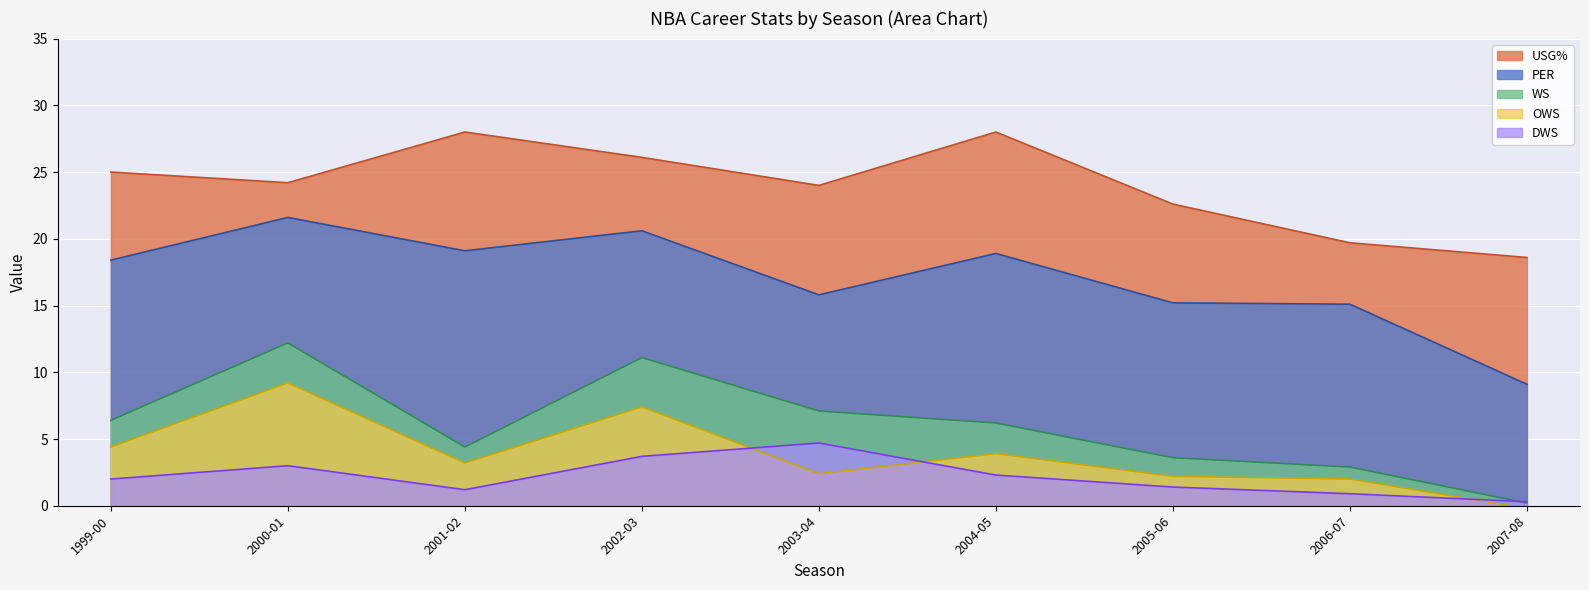

How many lines are shown in the chart?

5